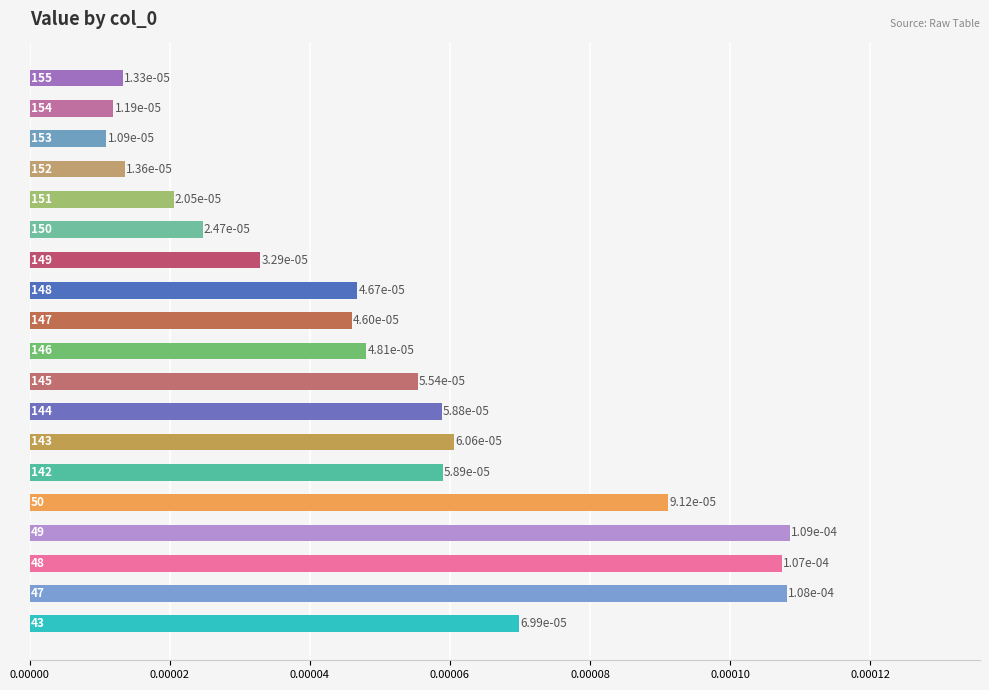

Count the values in the range 0 to 1.

19